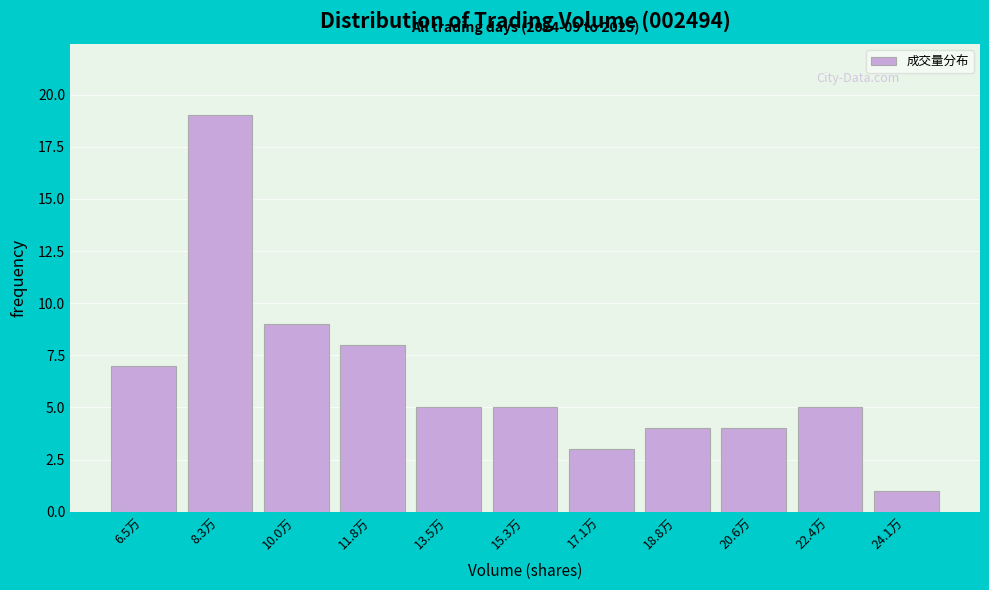

Reading left to right, list all the values displayed in this chart.

6.5万=7	8.3万=19	10.0万=9	11.8万=8	13.5万=5	15.3万=5	17.1万=3	18.8万=4	20.6万=4	22.4万=5	24.1万=1